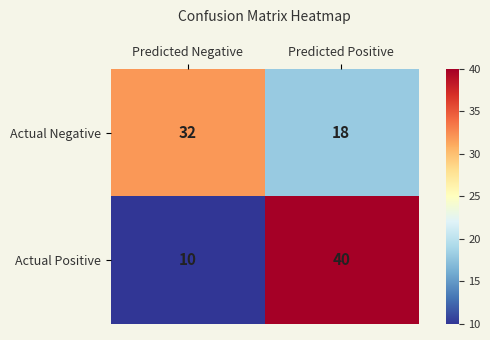

How many categories are shown in the chart?

2